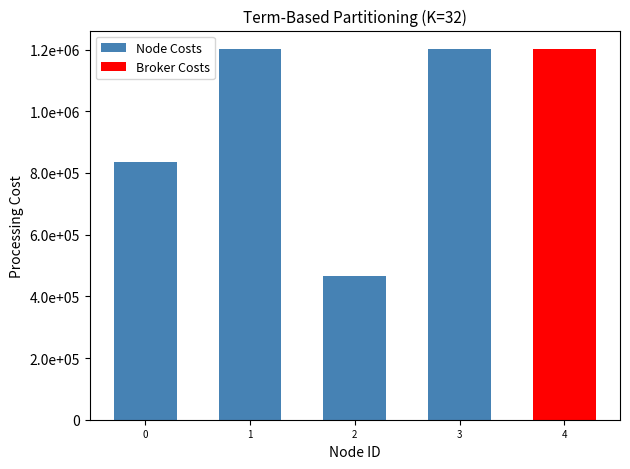

The value at 0 is 834187. True or false?

True